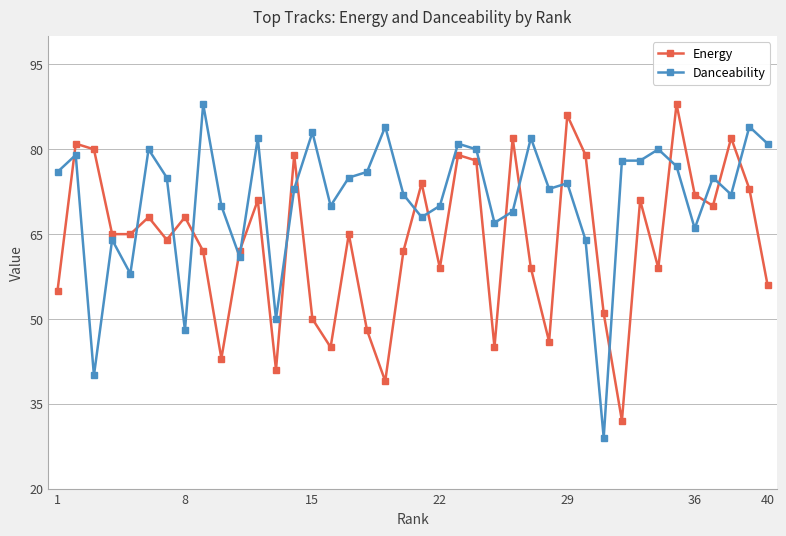

True or false: Danceability and Energy cross at least once.

True